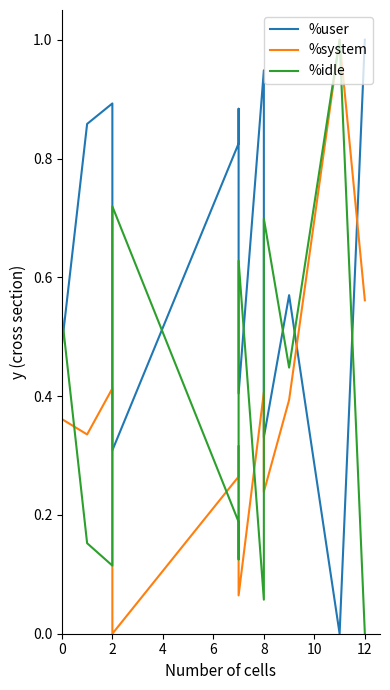

Rank the series by their average value, from highest to lowest.

%user, %idle, %system